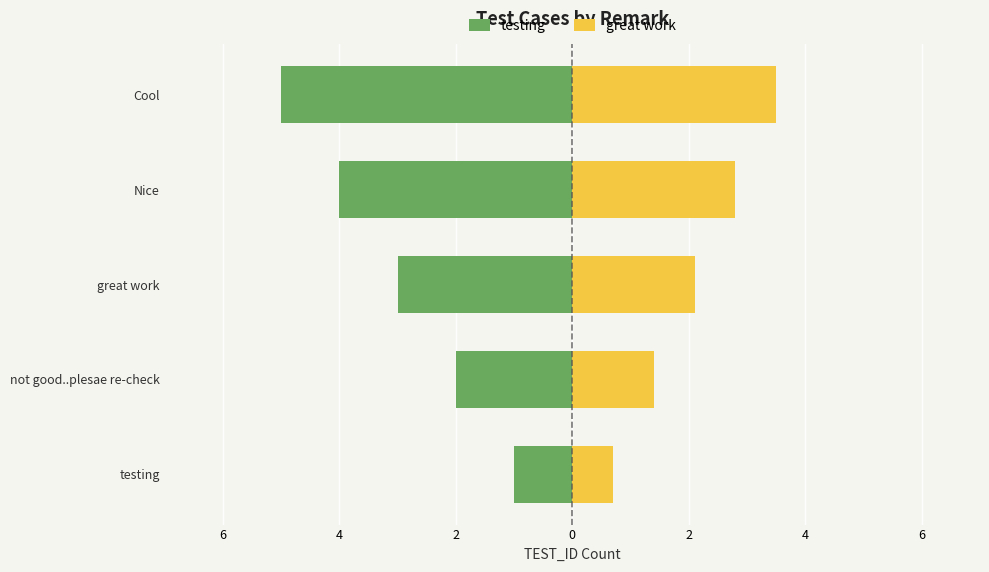

How many categories are shown in the chart?

5